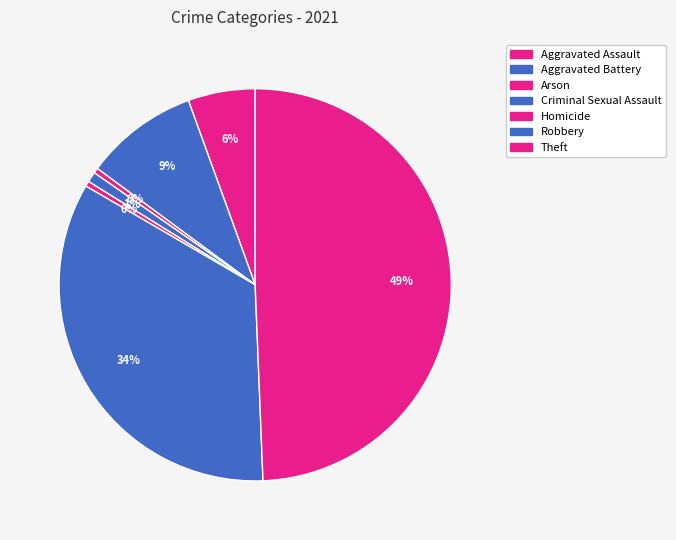

Count the number of slices in the pie.

7